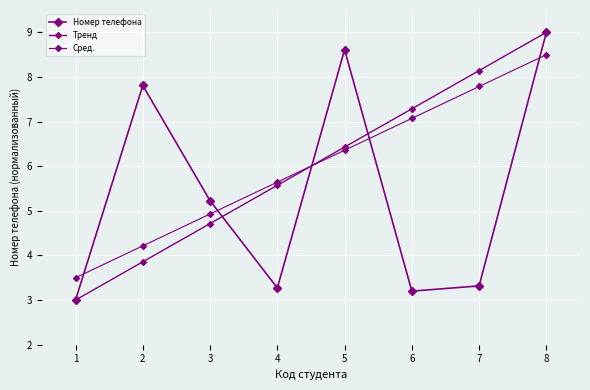

How many series are shown in this chart?

3